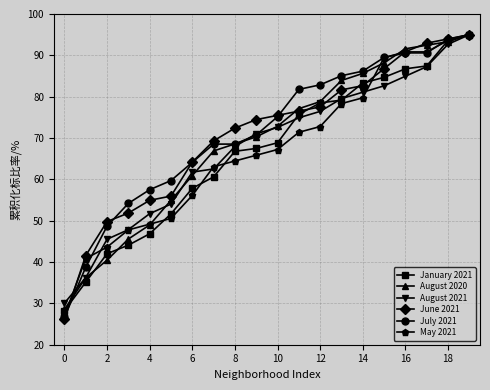

What is the difference between the second highest and minimum values in the June 2021 series?

67.8